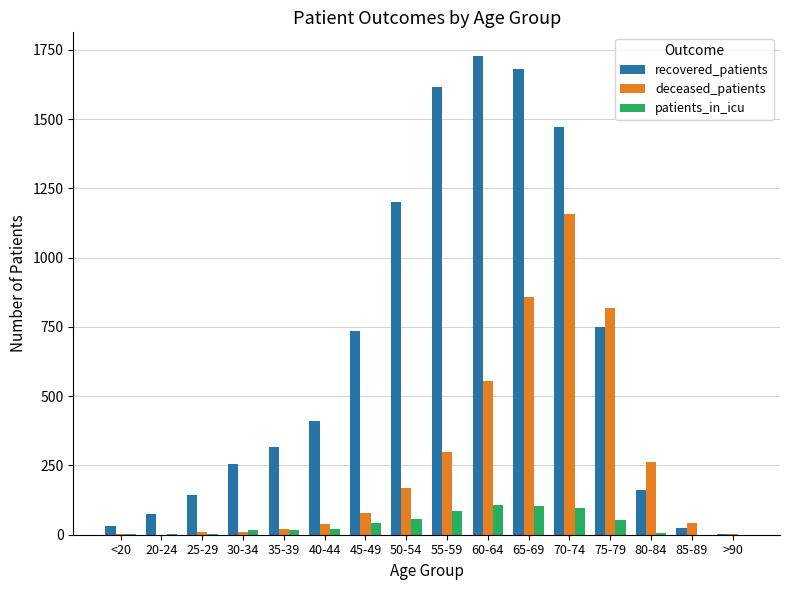

Count the number of data series in this chart.

3